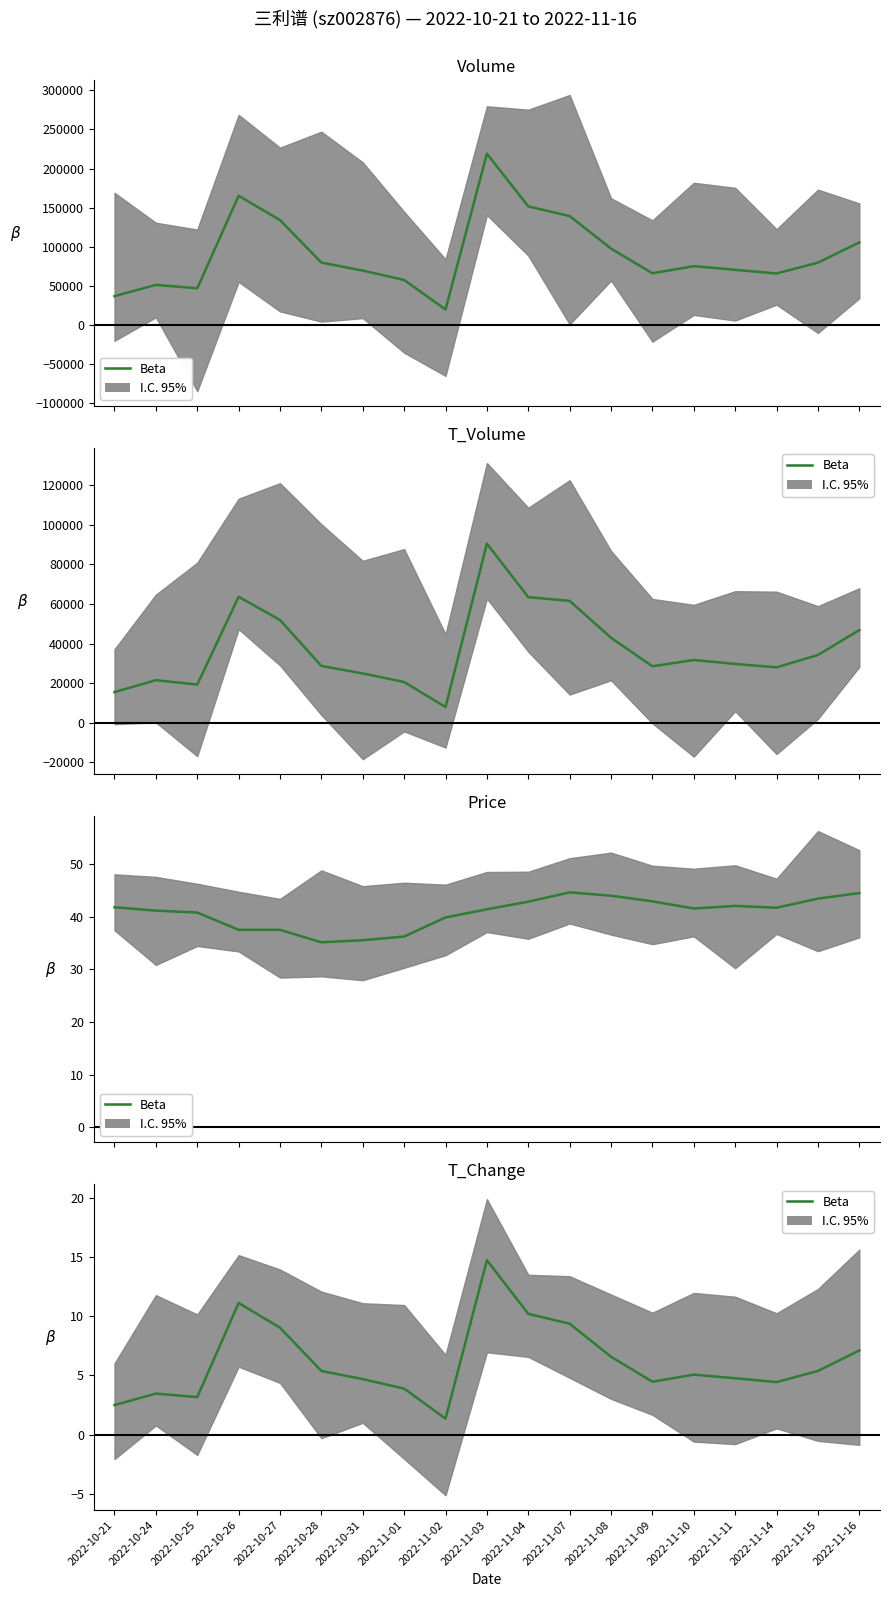

How many interior local peaks (higher than both neighbors) does the data have?

4